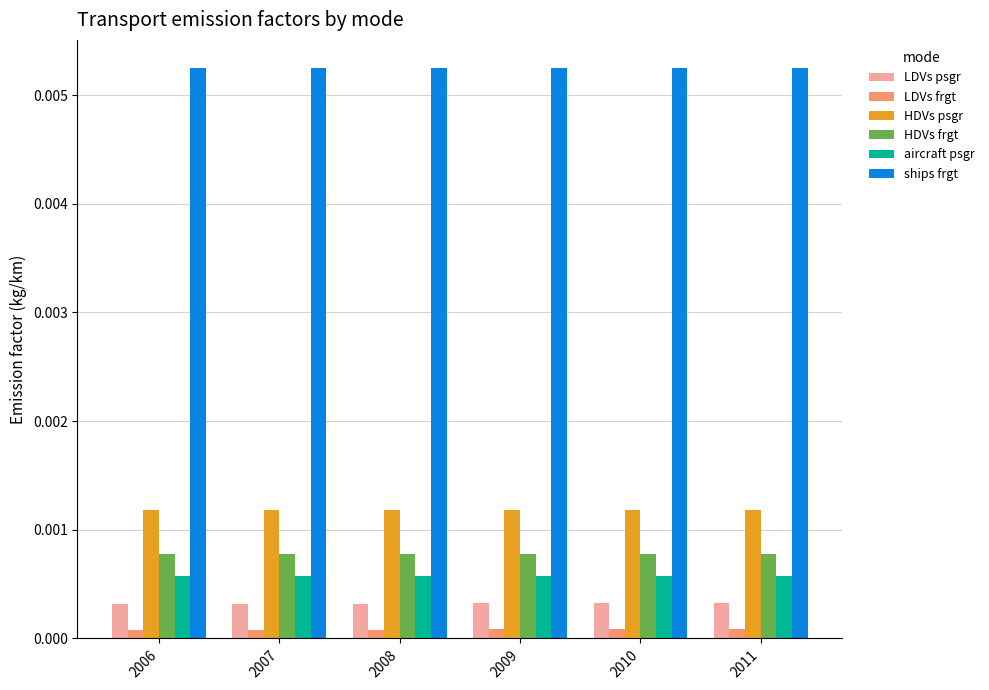

Is the value of aircraft psgr at 2009 greater than the value of HDVs frgt at 2010?

No